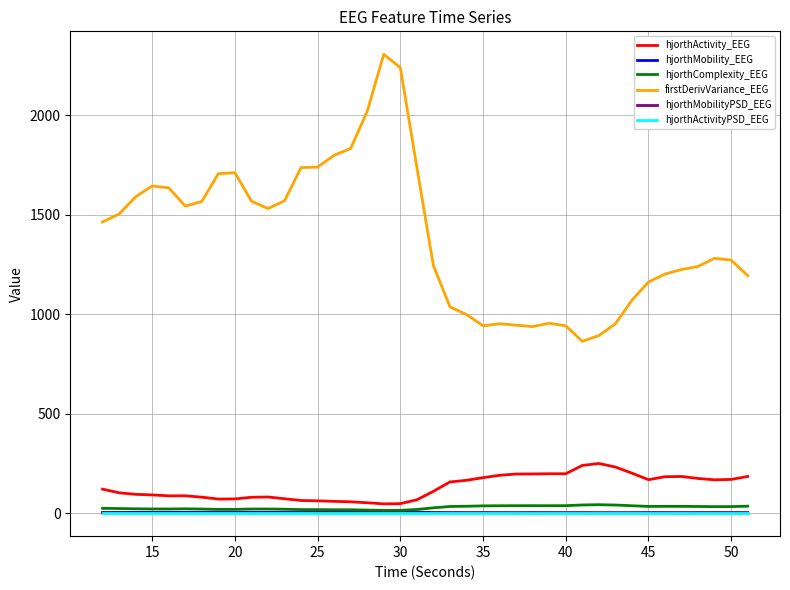

Which series has the widest spread of values?

firstDerivVariance_EEG